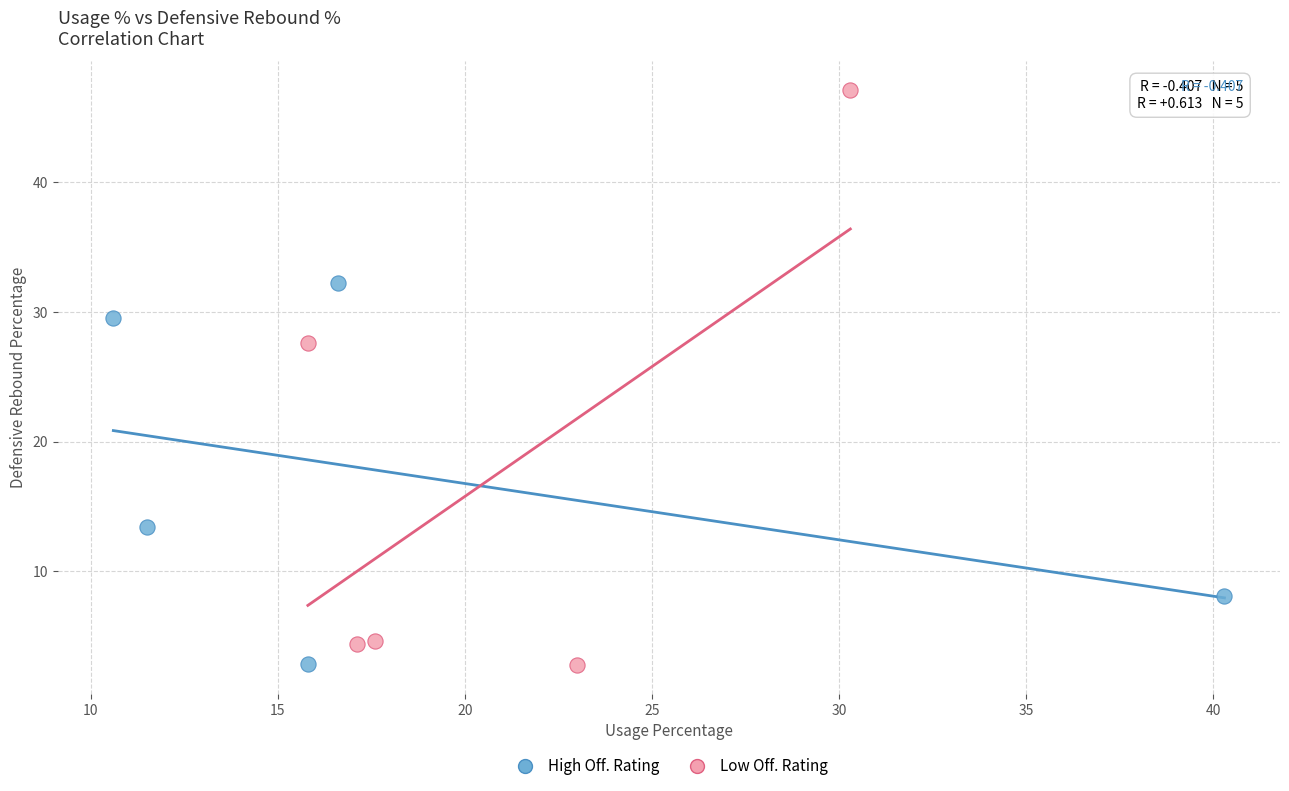

Which series contains the highest Y value?

Low Off. Rating